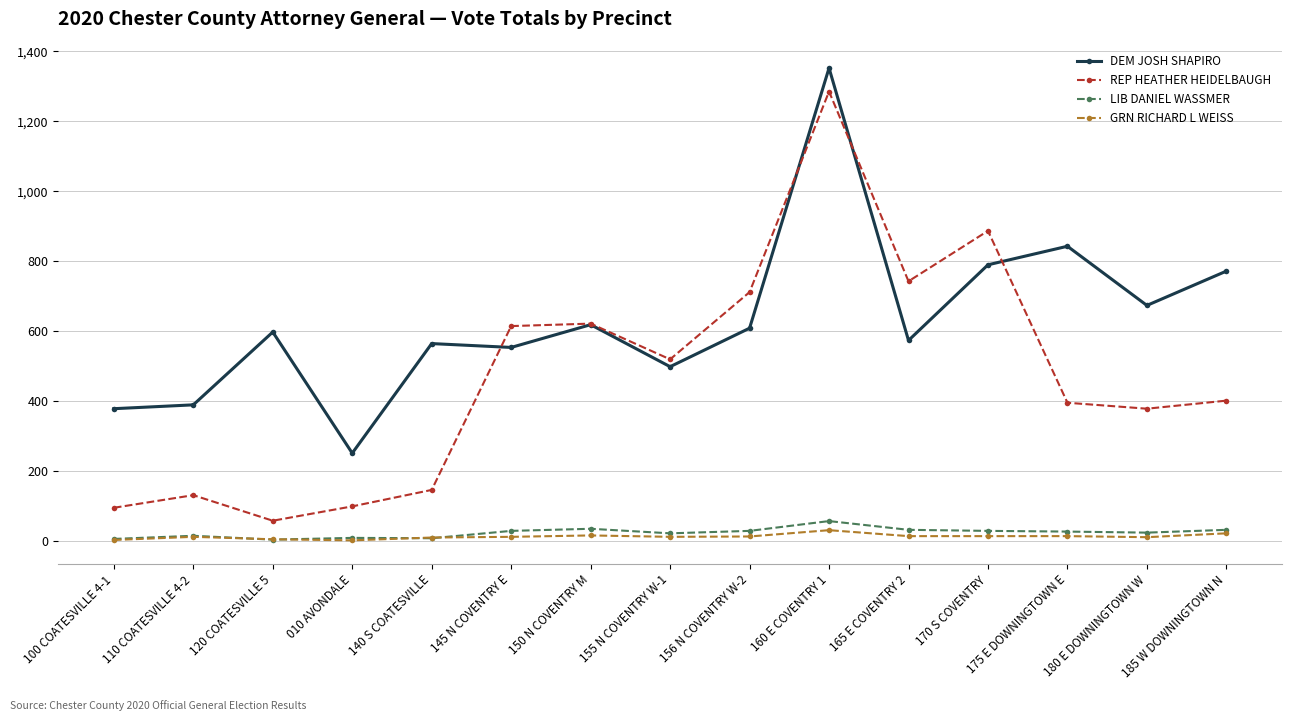

Which series has the largest range (max minus min)?

REP HEATHER HEIDELBAUGH